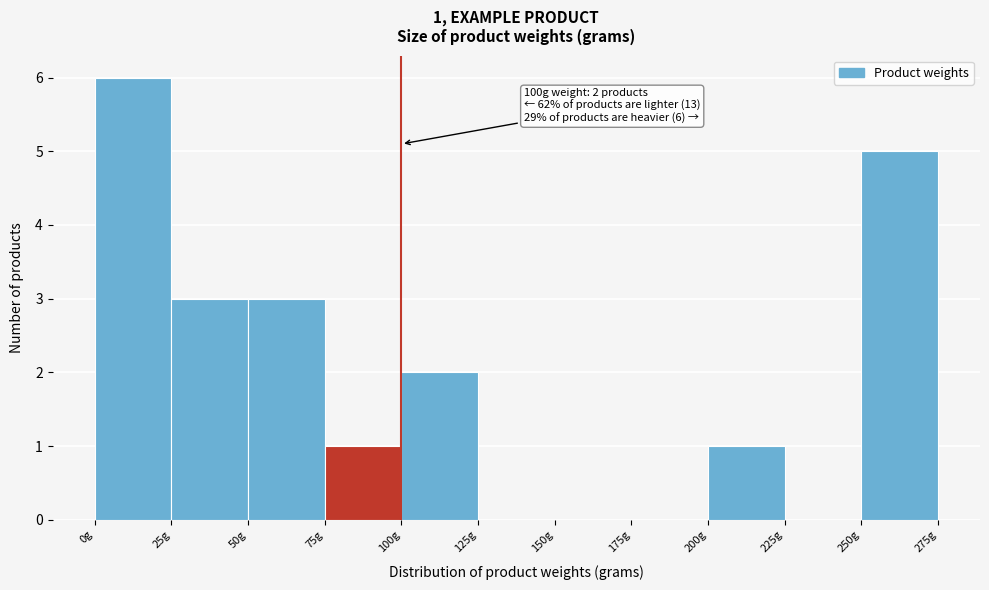

Over which range of the x-axis is the bar tallest?

0 to 25